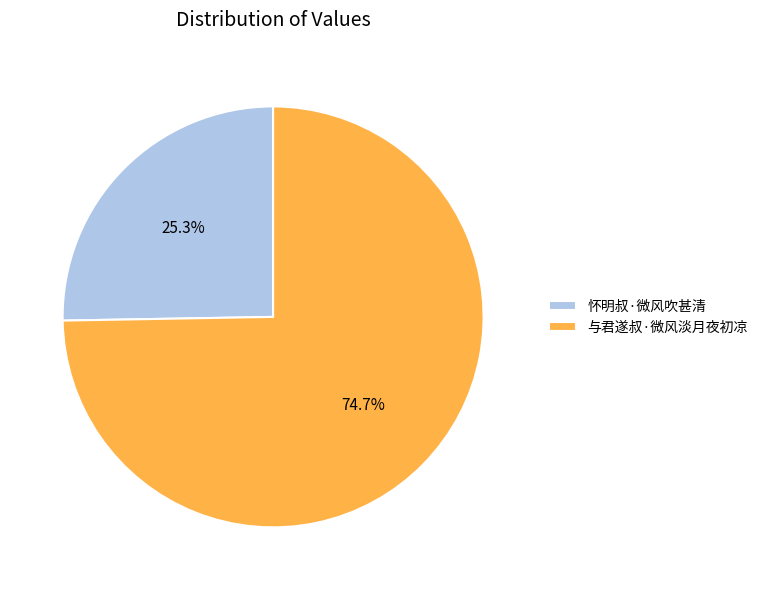

Between 与君遂叔·微风淡月夜初凉 and 怀明叔·微风吹甚清, which is larger?

与君遂叔·微风淡月夜初凉